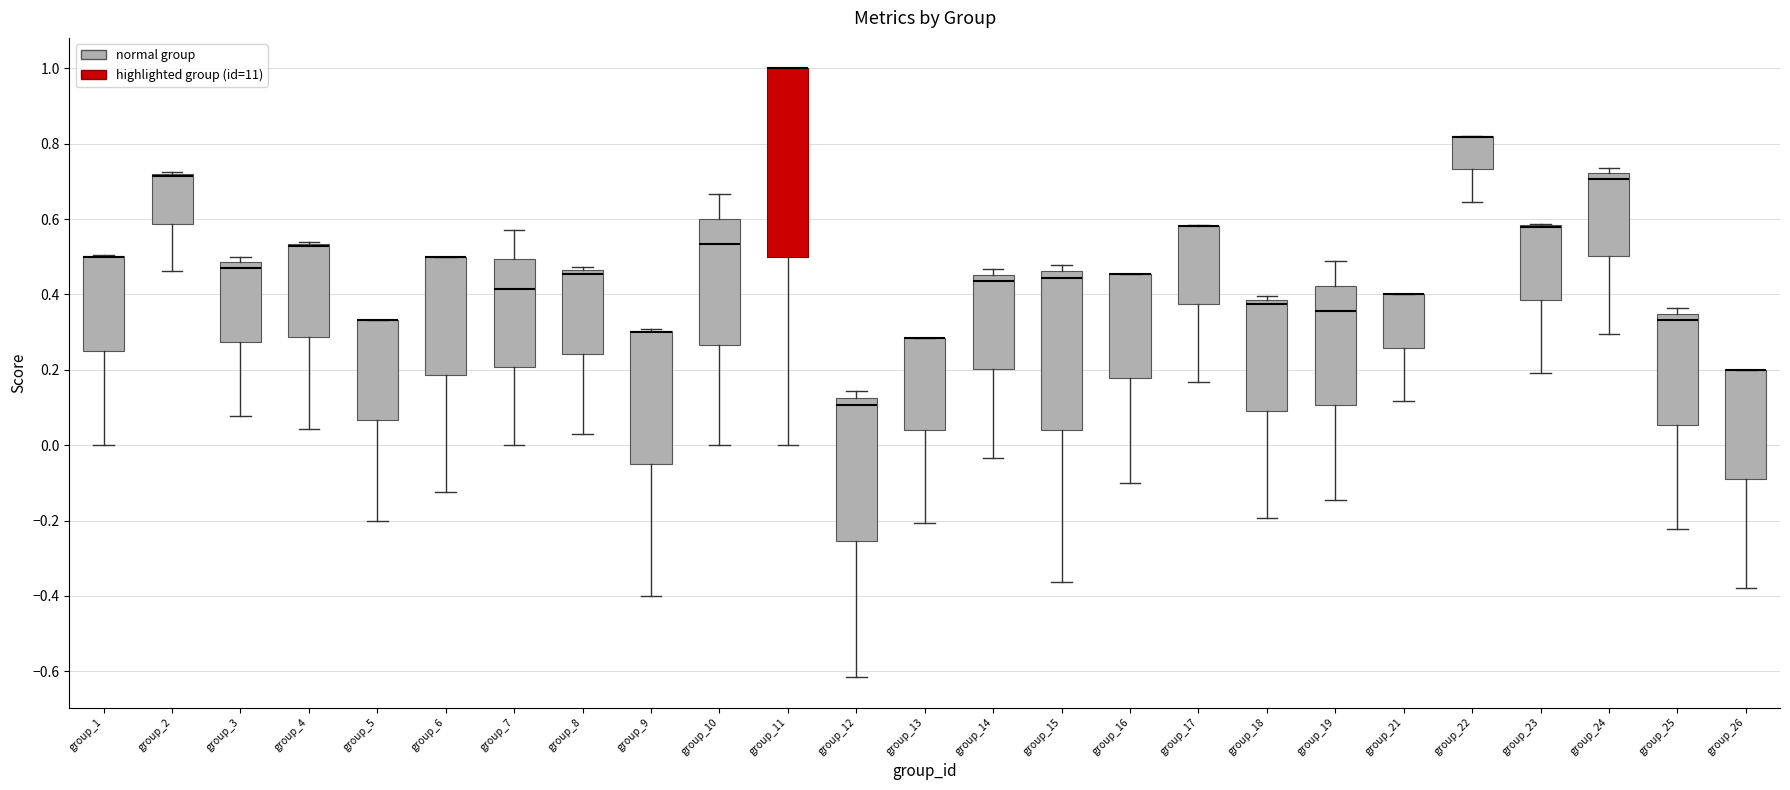

Comparing the boxes themselves (not the whiskers), which one is the tallest?

group_11